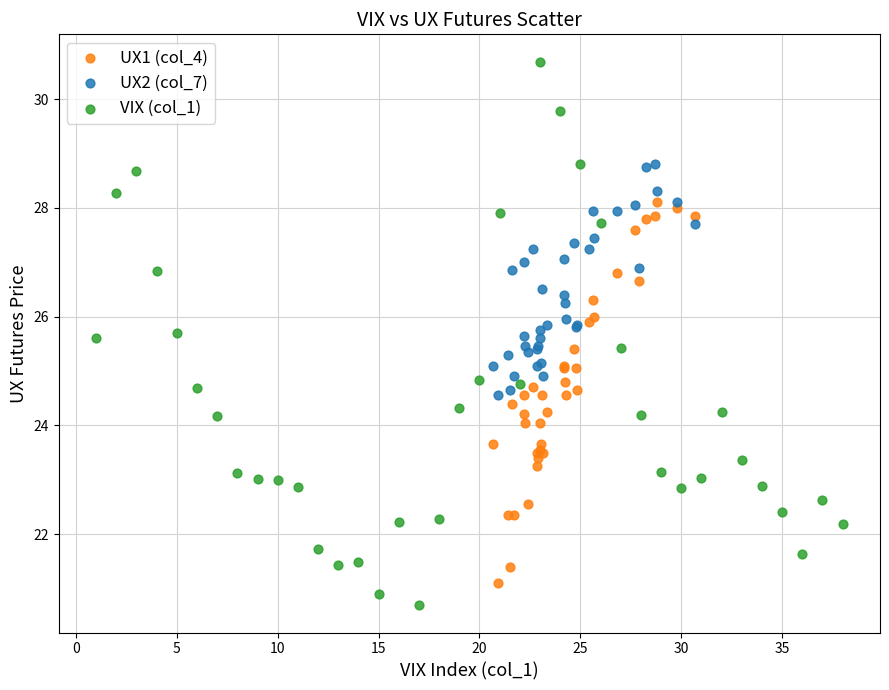

Which series reaches the maximum Y coordinate?

VIX (col_1)